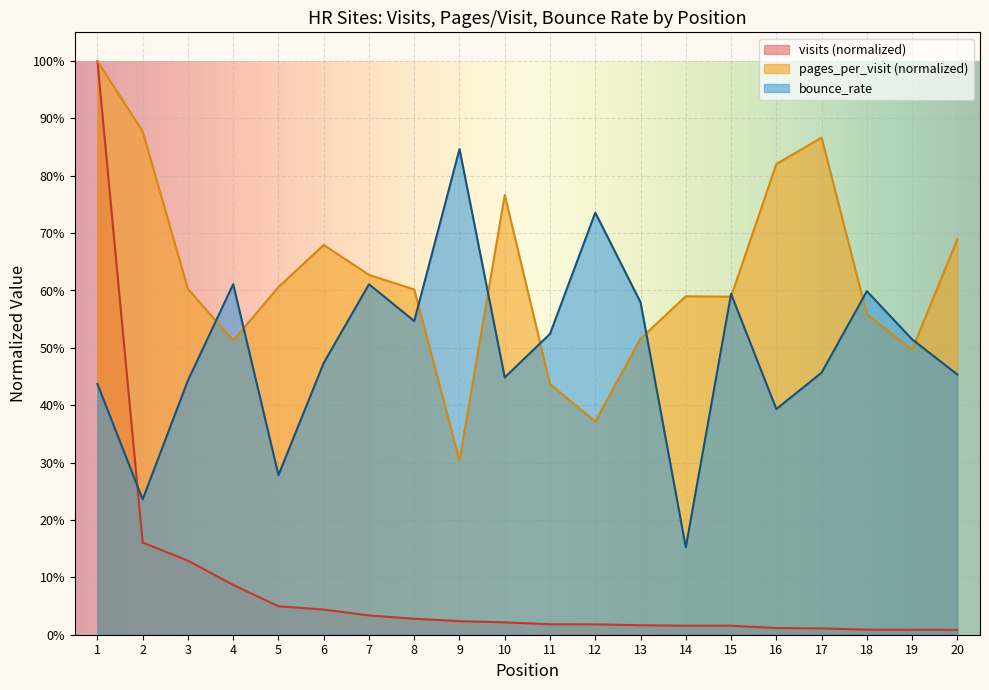

Rank the series by their maximum value, from highest to lowest.

visits, pages_per_visit, bounce_rate